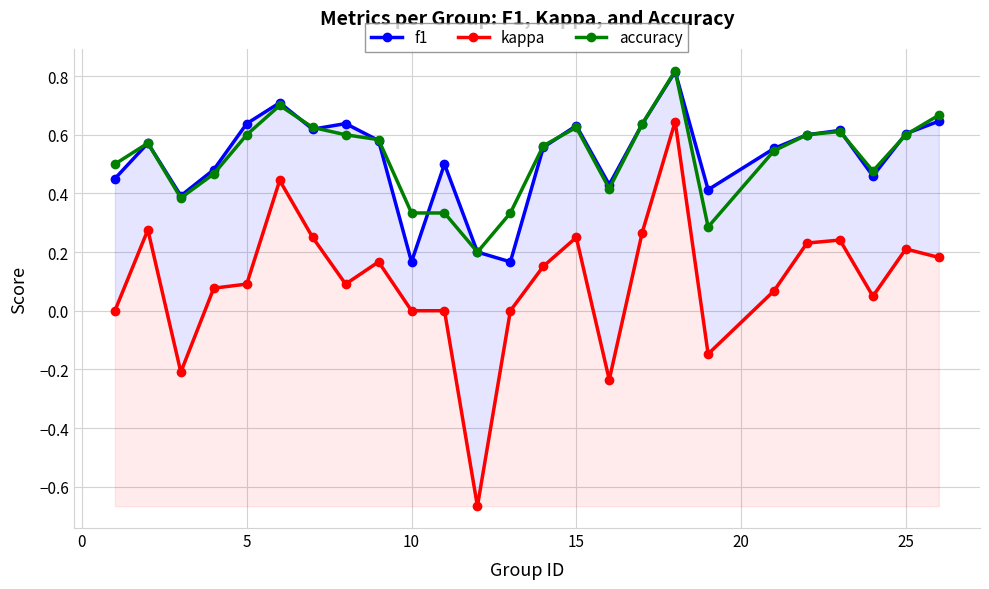

True or false: accuracy has more than 1 interior local peaks.

True